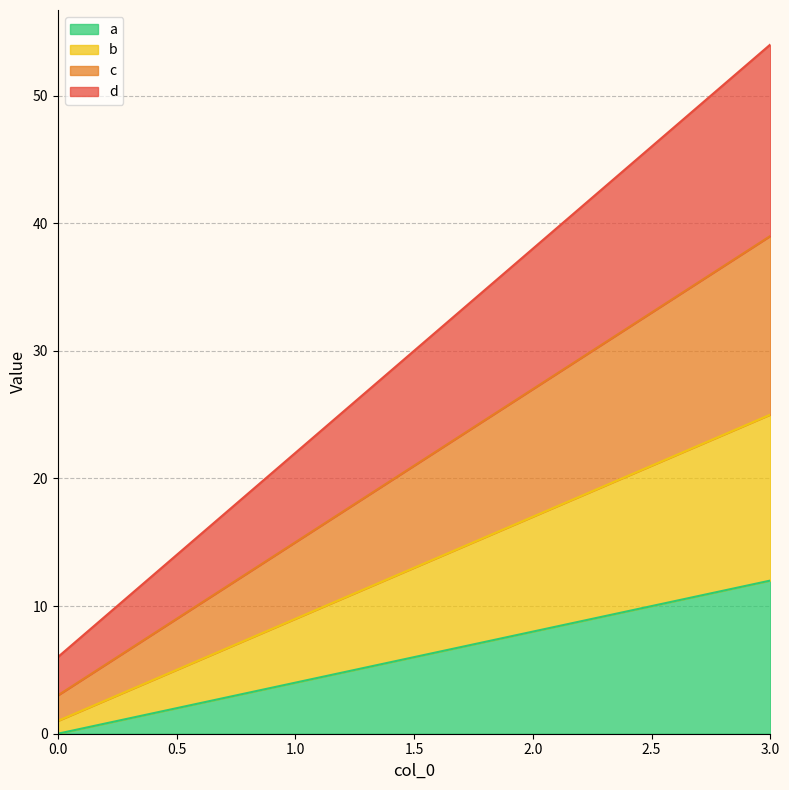

Which series changed the most between 2 and 3?

d